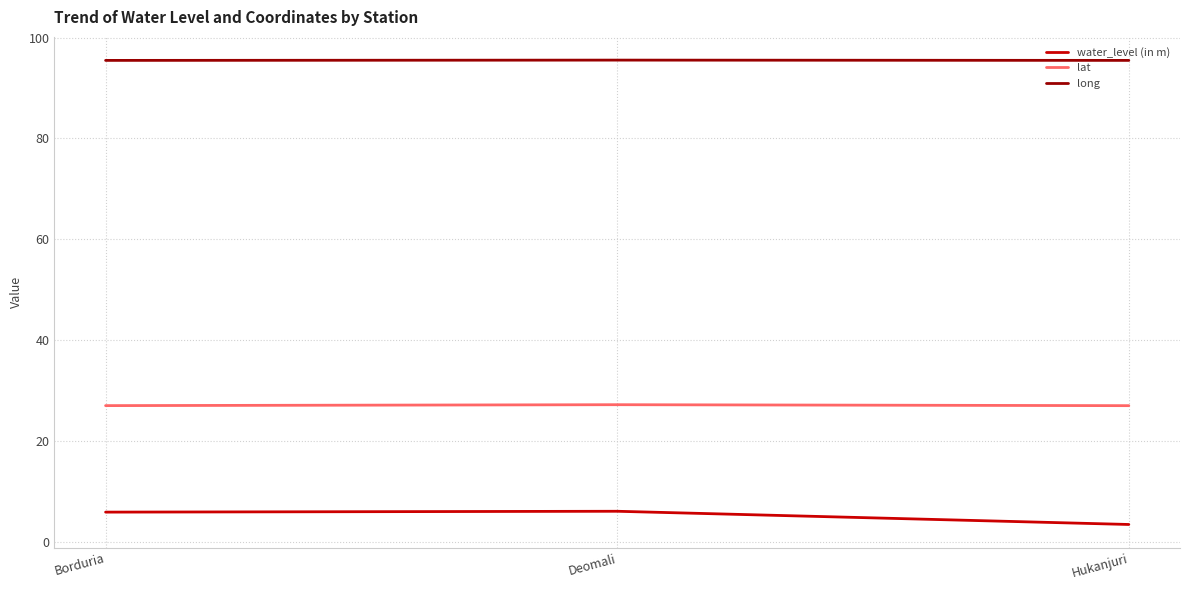

How many lines are shown in the chart?

3